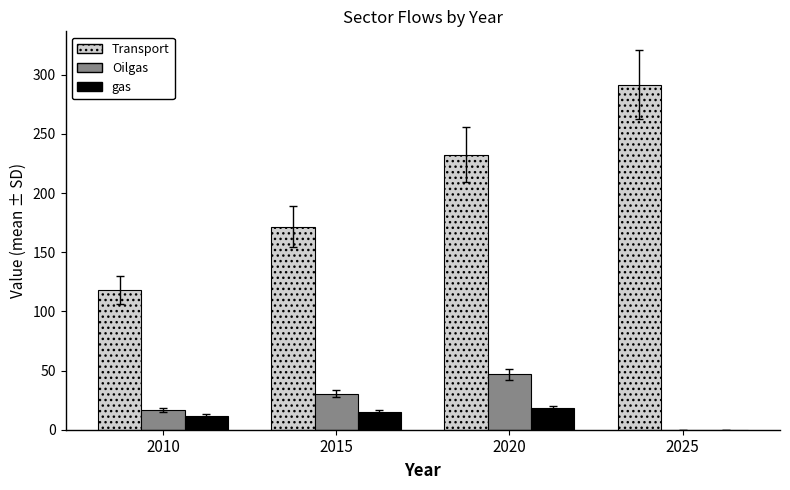

What are all the series names shown in the legend?

Transport, Oilgas, gas